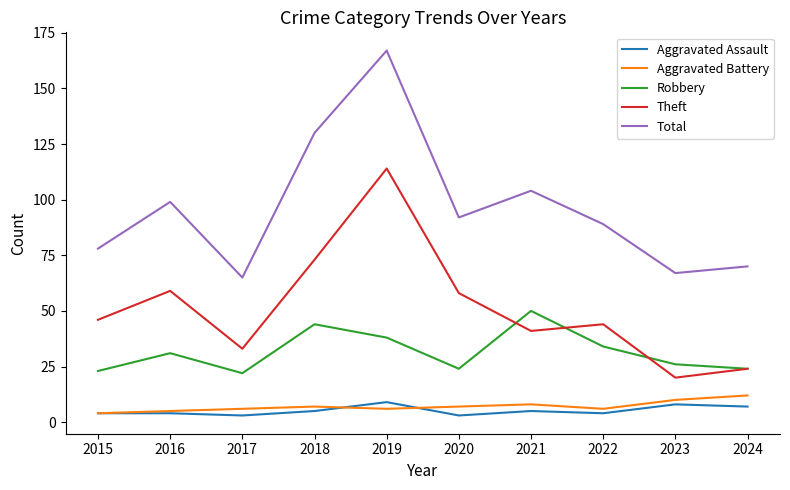

What are all the series names shown in the legend?

Aggravated Assault, Aggravated Battery, Robbery, Theft, Total